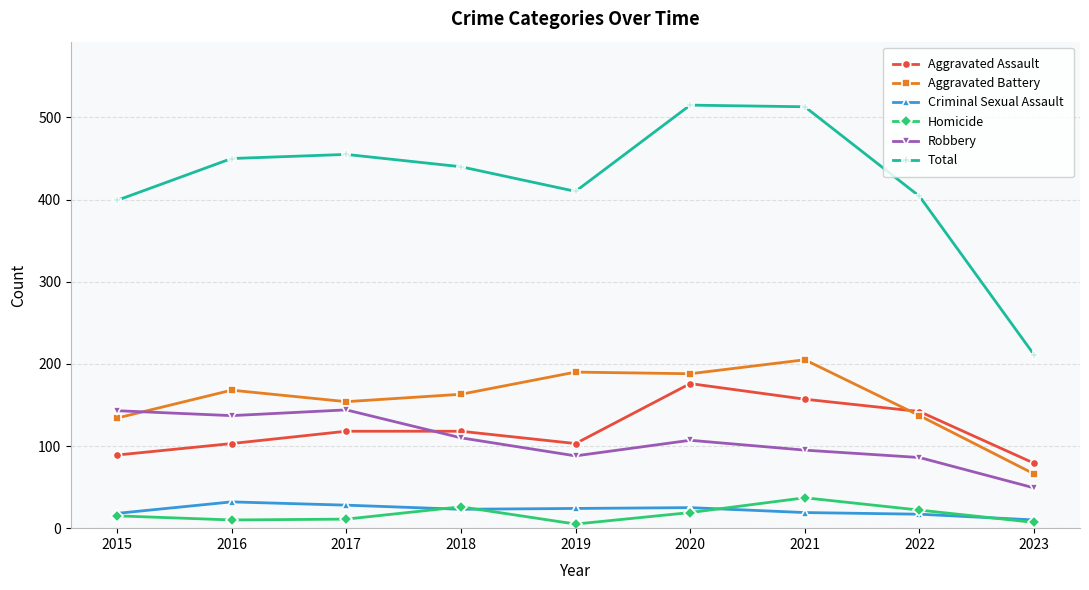

At 2020, list the series in order from largest to smallest.

Total, Aggravated Battery, Aggravated Assault, Robbery, Criminal Sexual Assault, Homicide